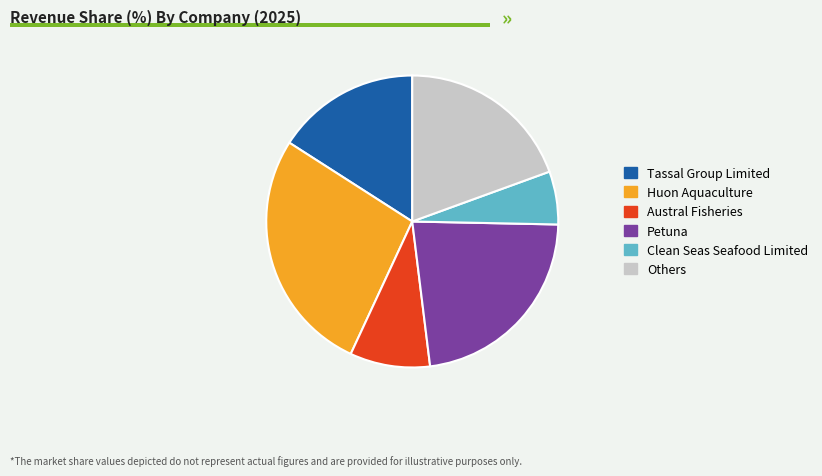

Rank the categories by value from lowest to highest.

Clean Seas Seafood Limited, Austral Fisheries, Tassal Group Limited, Others, Petuna, Huon Aquaculture